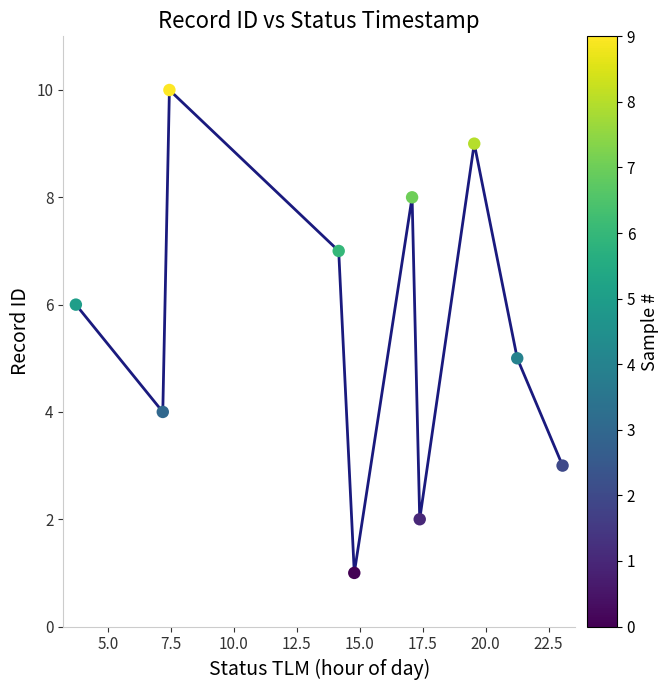

What is the greatest value displayed?

10